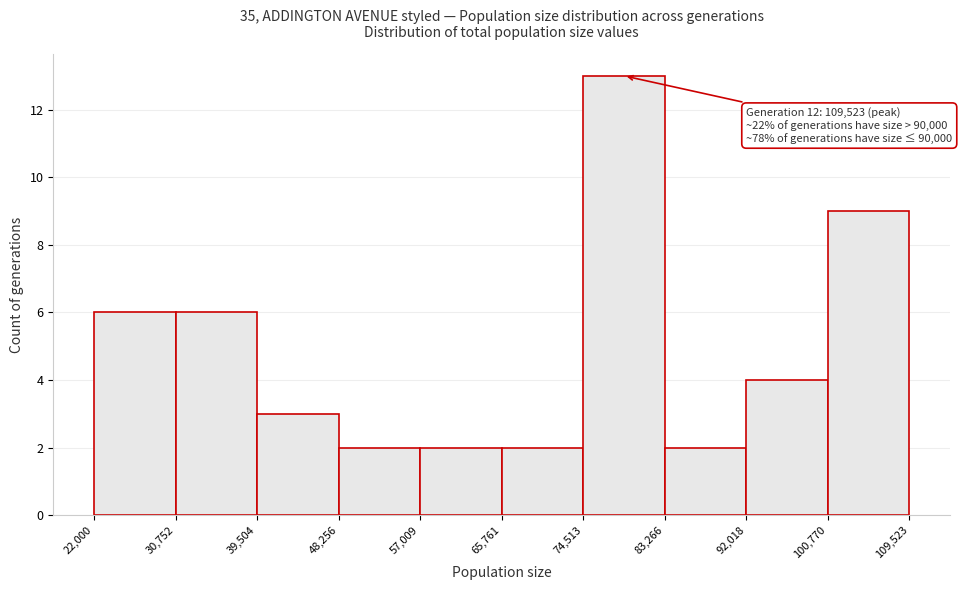

Which range on the x-axis has the tallest bar?

74,513 to 83,266